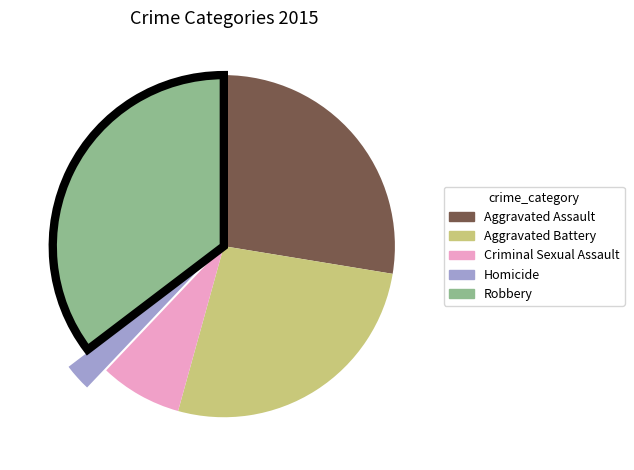

Between Homicide and Aggravated Assault, which is larger?

Aggravated Assault